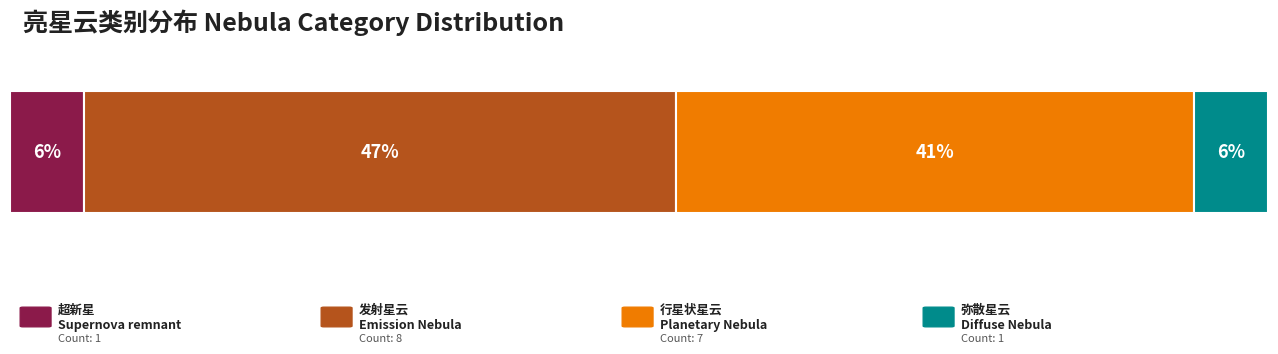

The value of O3 at M16 is 7. True or false?

False